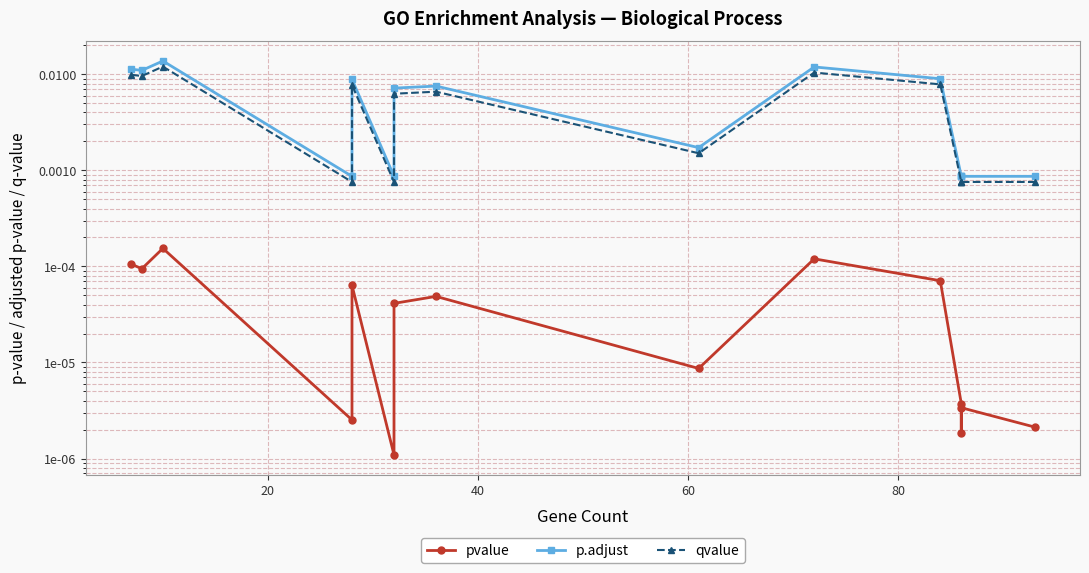

Rank the series by their maximum value, from lowest to highest.

pvalue, qvalue, p.adjust